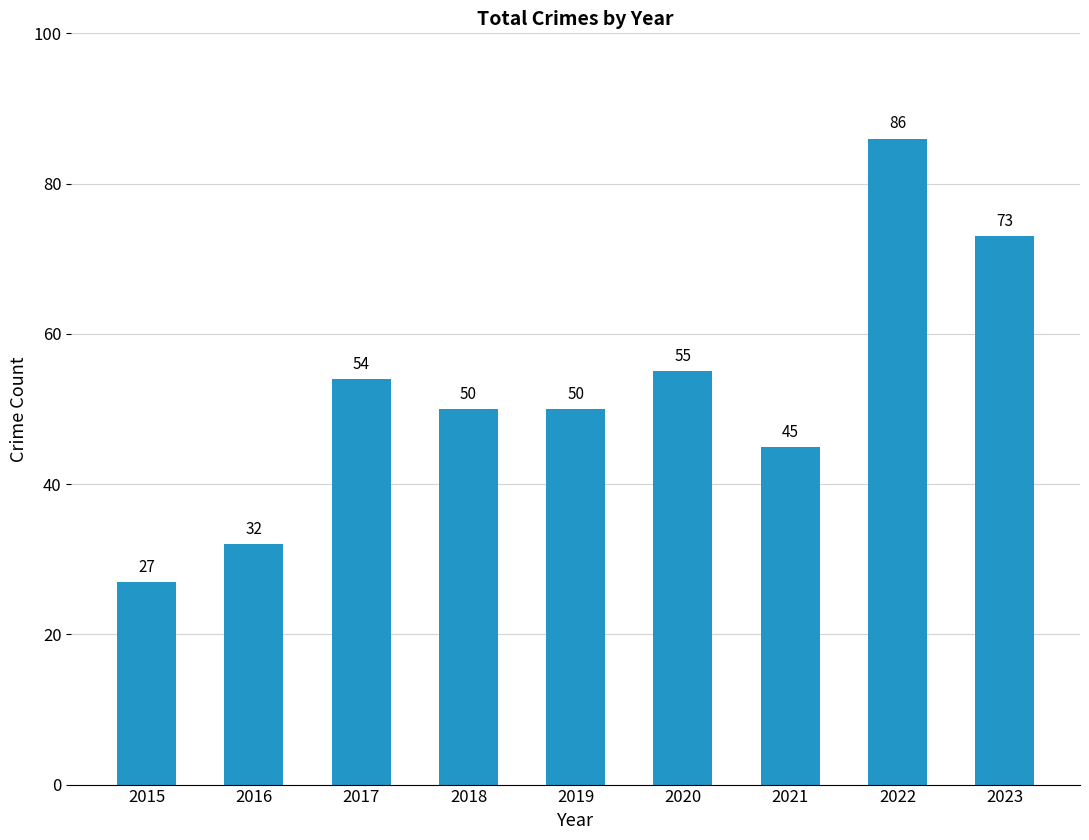

The value at 2017 is 81. True or false?

False